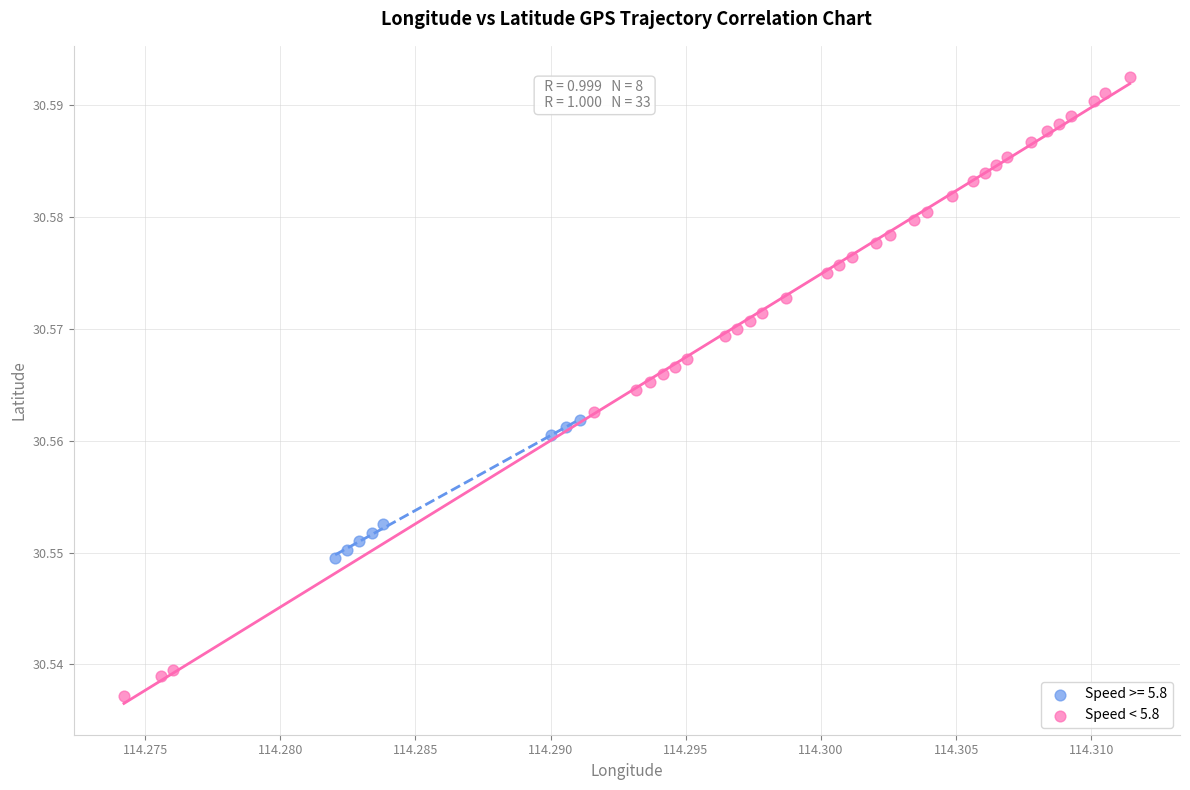

Which series has the largest Y range (max minus min)?

Speed < 5.8